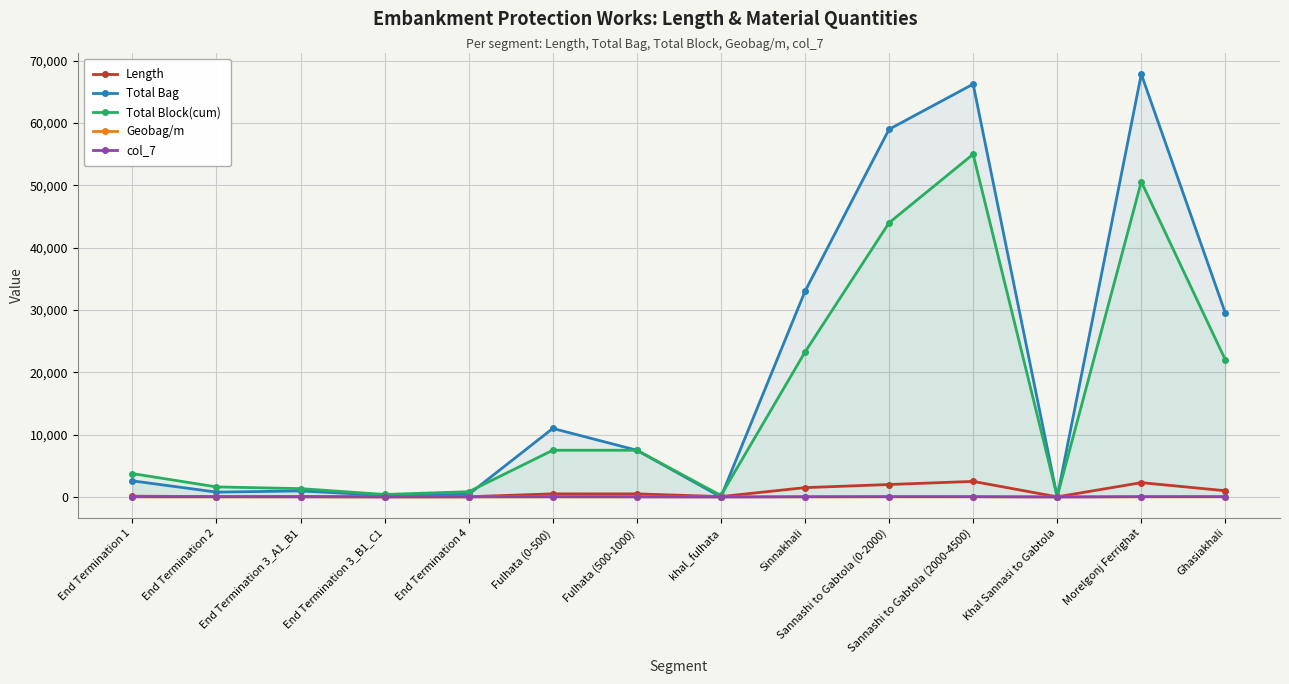

What is the total value across all series at End Termination 3_B1_C1?

717.8